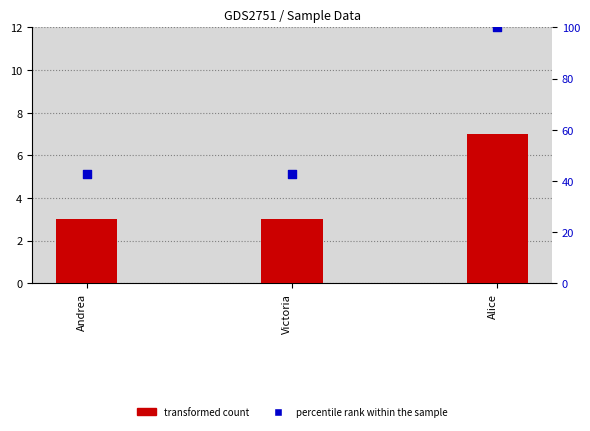

Which series contains the highest Y value?

percentile rank within the sample